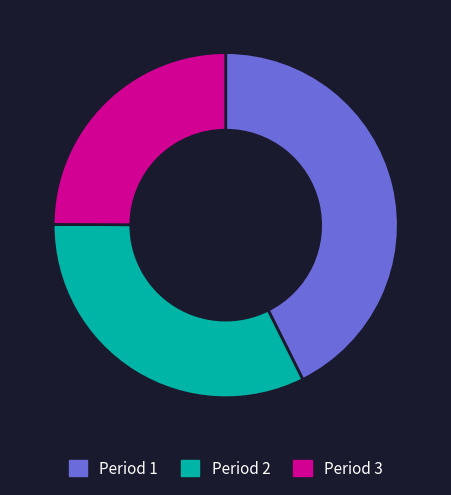

Combined, do Period 3 and Period 1 account for over 50%?

Yes